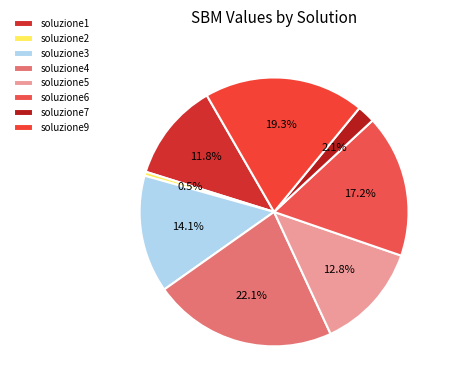

What portion of the pie excludes soluzione3?

85.9%